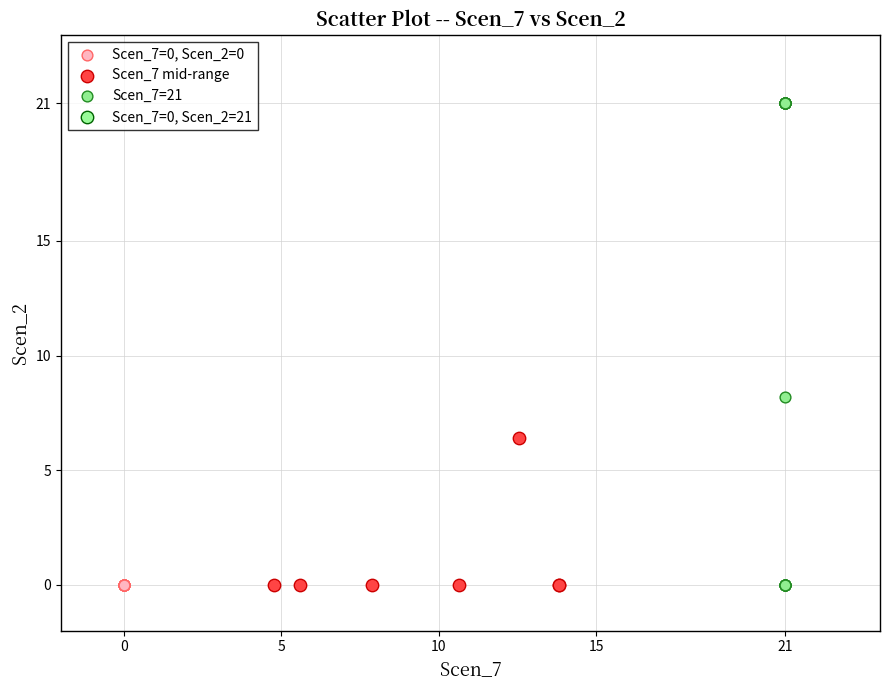

Which series contains the highest Y value?

Scen_7=21